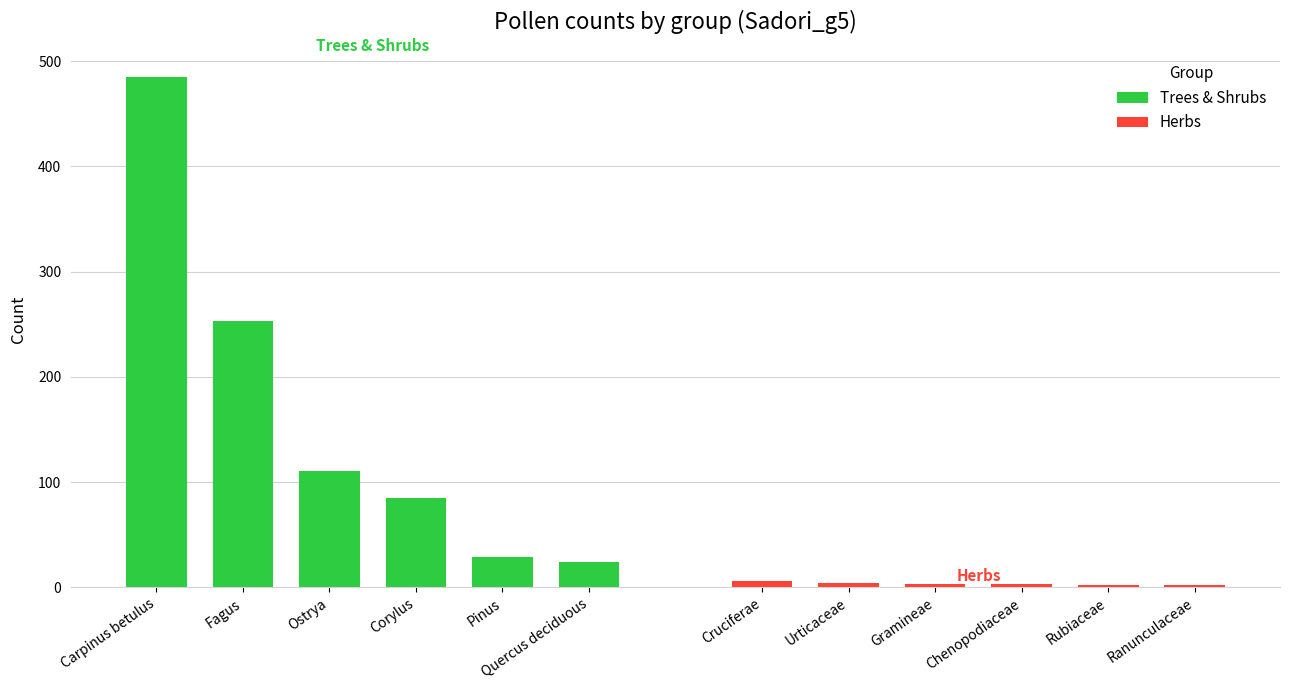

Is the value of Trees & Shrubs at Carpinus betulus greater than the value of Herbs at Fagus?

Yes